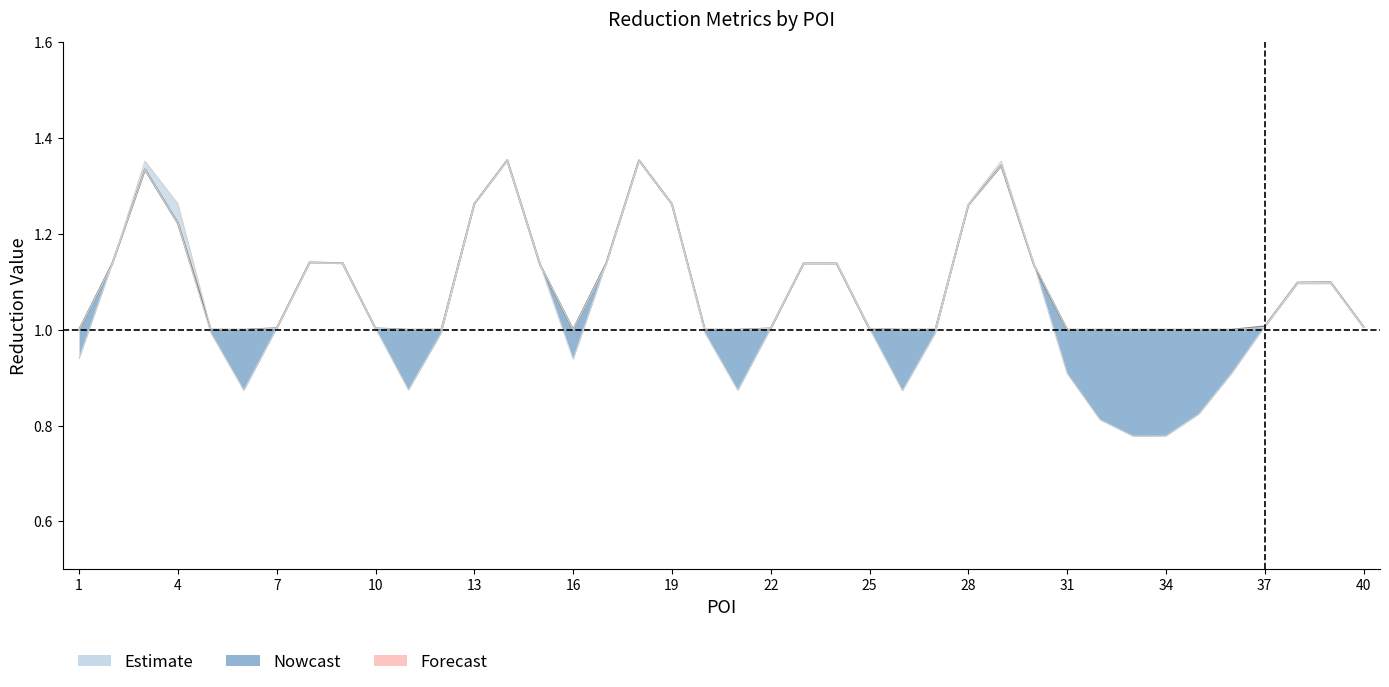

How many lines are shown in the chart?

3